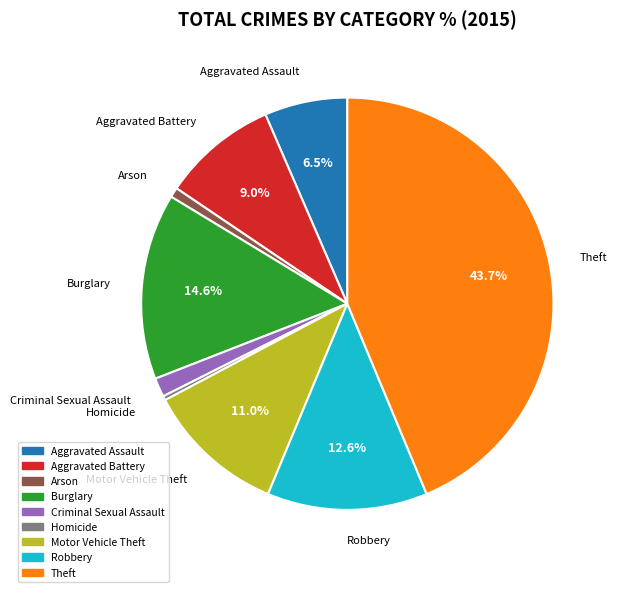

Does Motor Vehicle Theft represent more than half of the total?

No